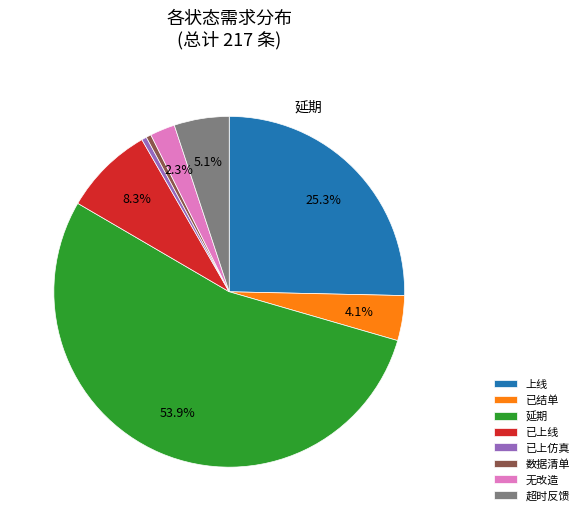

Which slice represents more than half of the pie?

延期